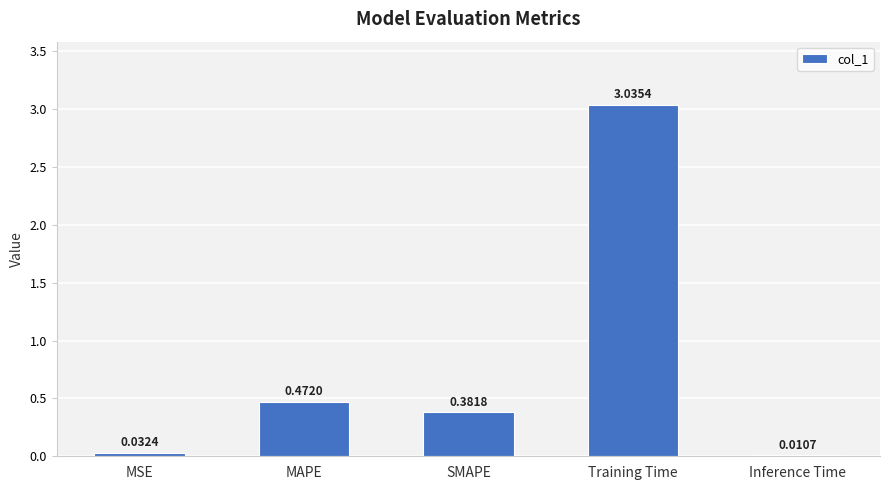

What is the sum of all values?

3.9